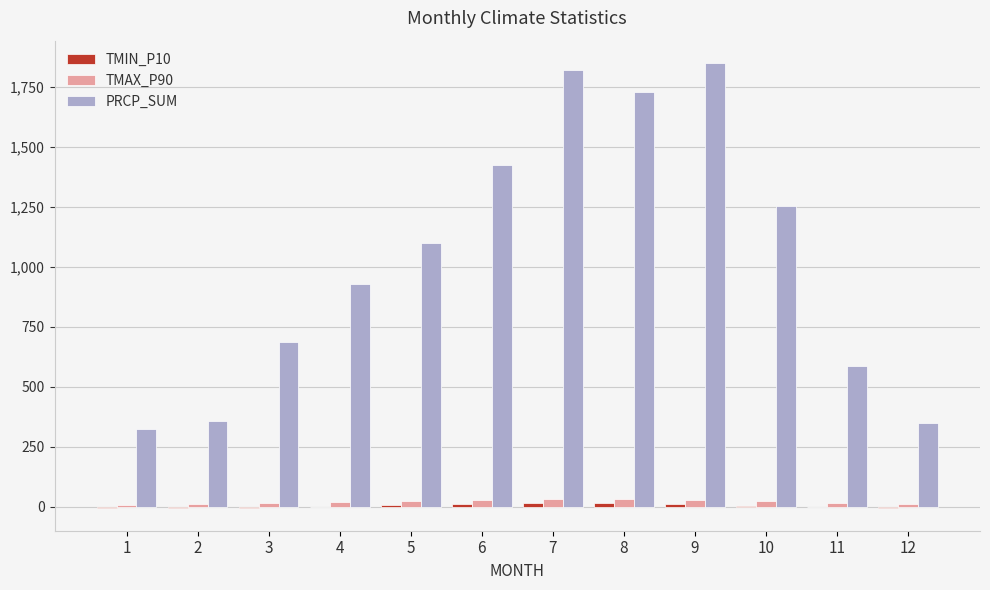

Where does the PRCP_SUM series first go above 1100?

5